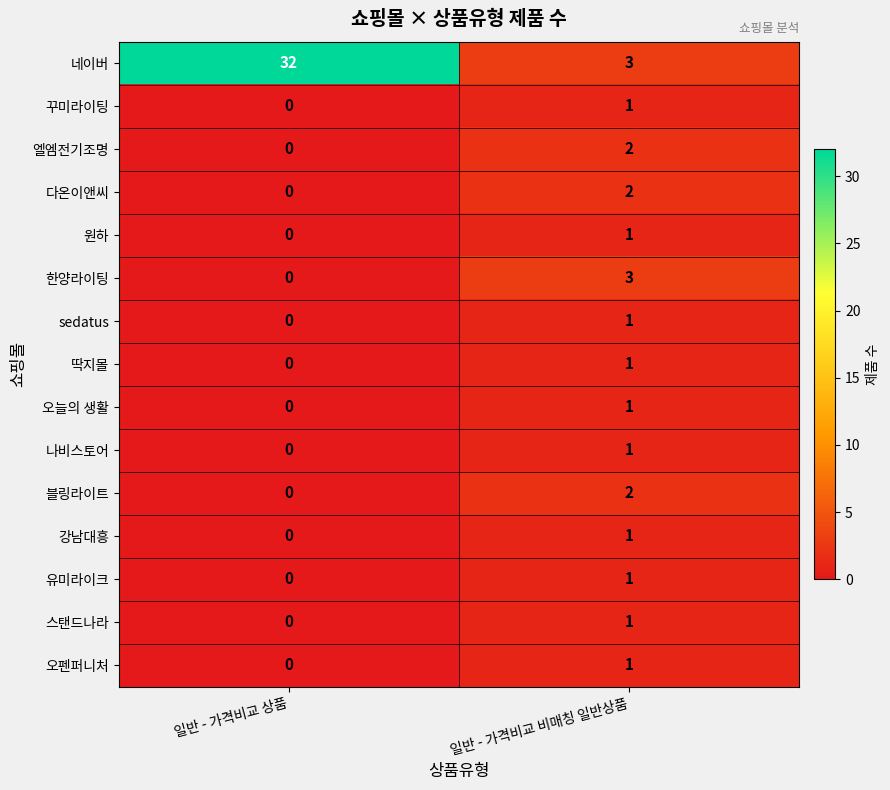

What is the spread (max minus min) of values at 일반 - 가격비교 상품?

32